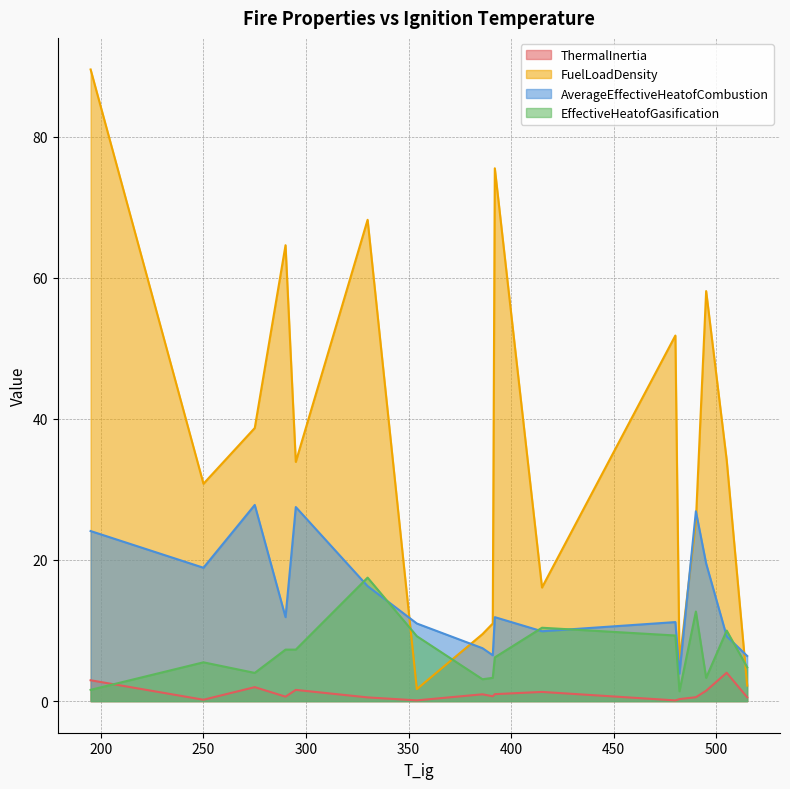

What is the highest value of the EffectiveHeatofGasification series?

17.5